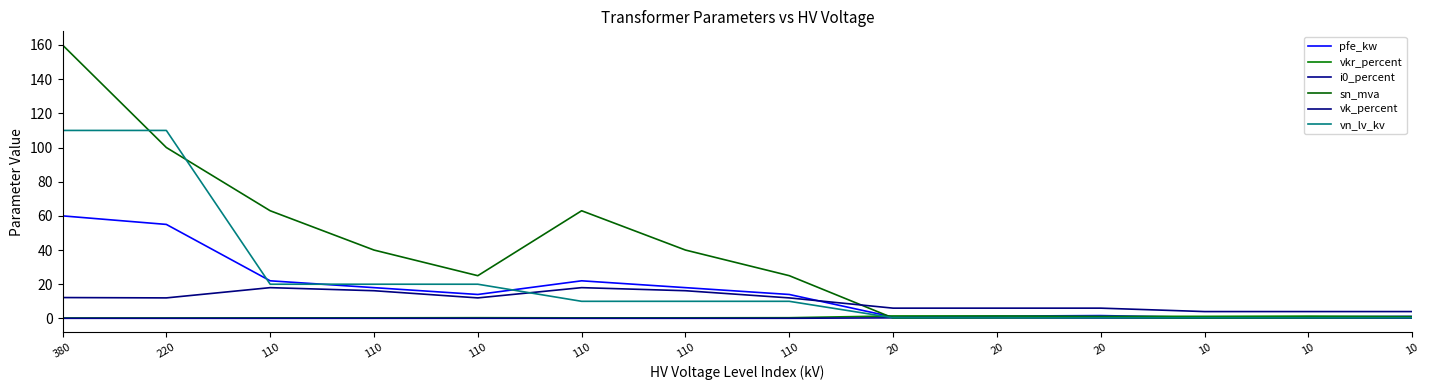

How many distinct data groups are displayed?

6